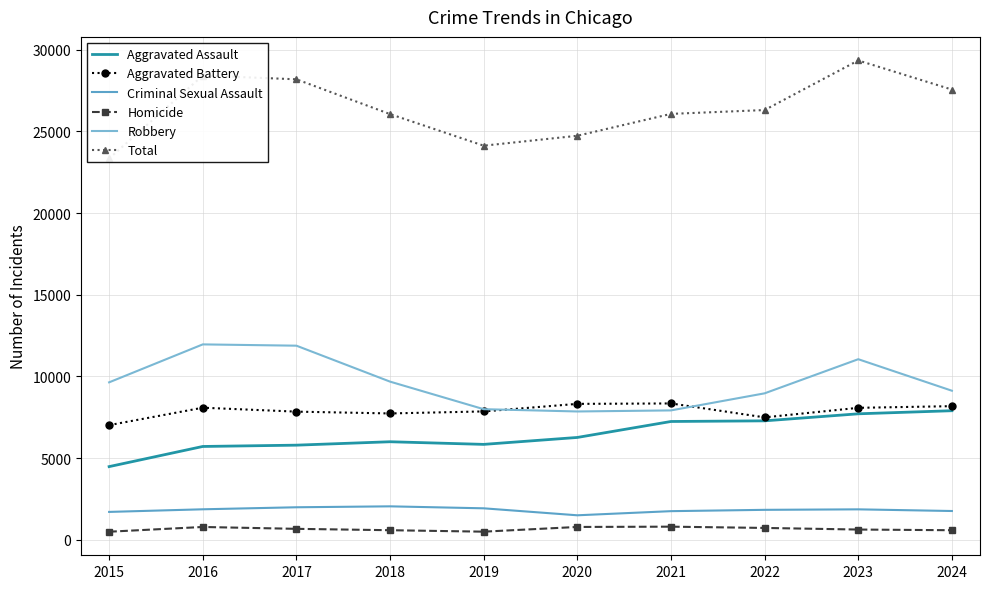

How many values in the Total series exceed 26302?

4